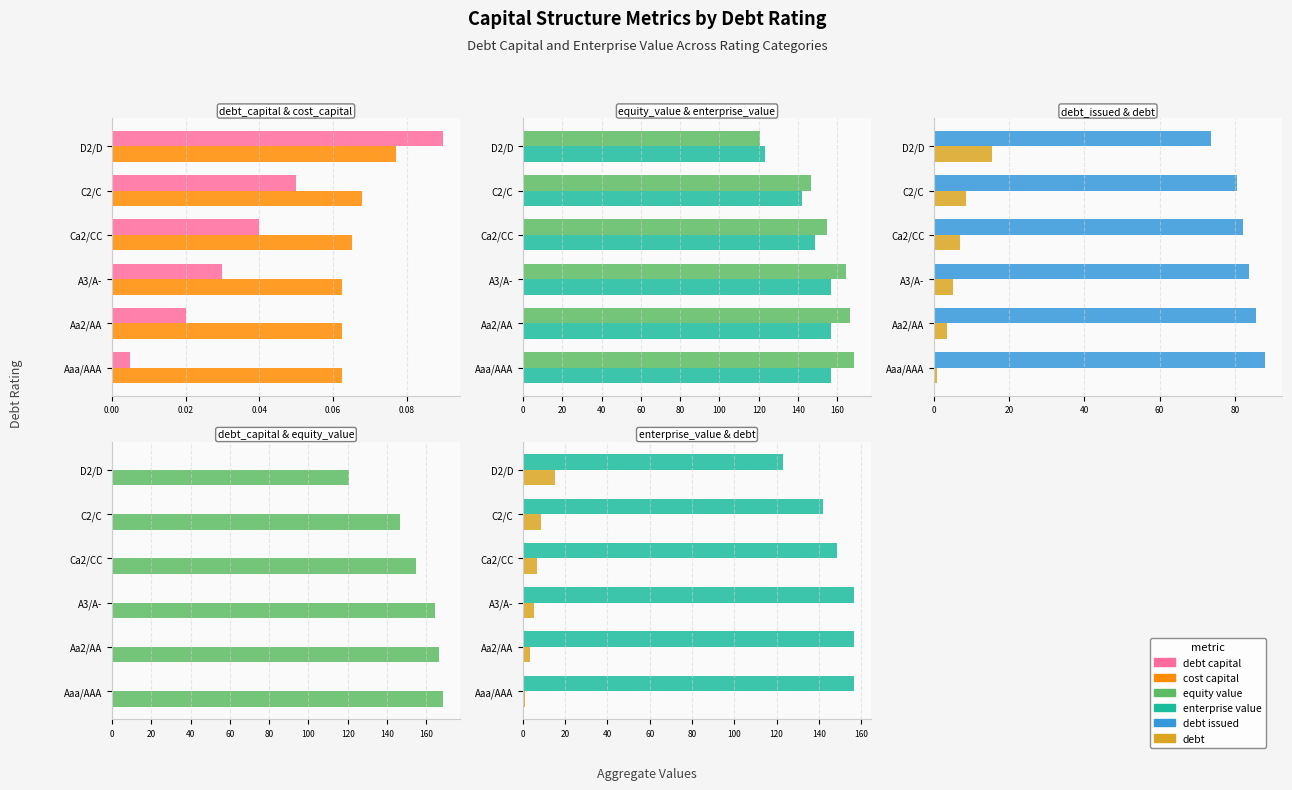

List the series in order of their peak value, lowest first.

cost_capital, debt_capital, debt, debt_issued, enterprise_value, equity_value